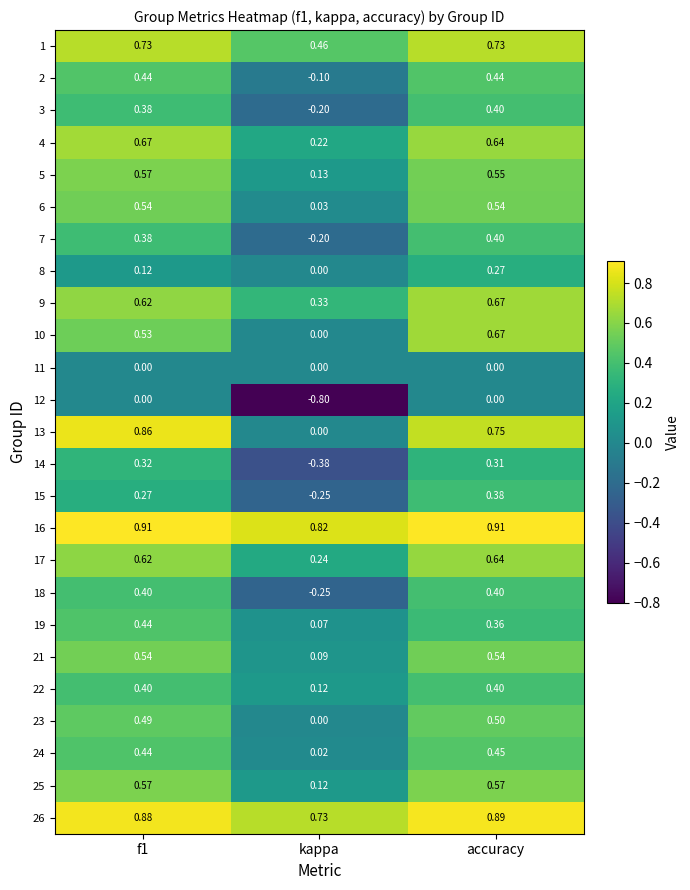

Where is 10 nearest to the value 0?

kappa